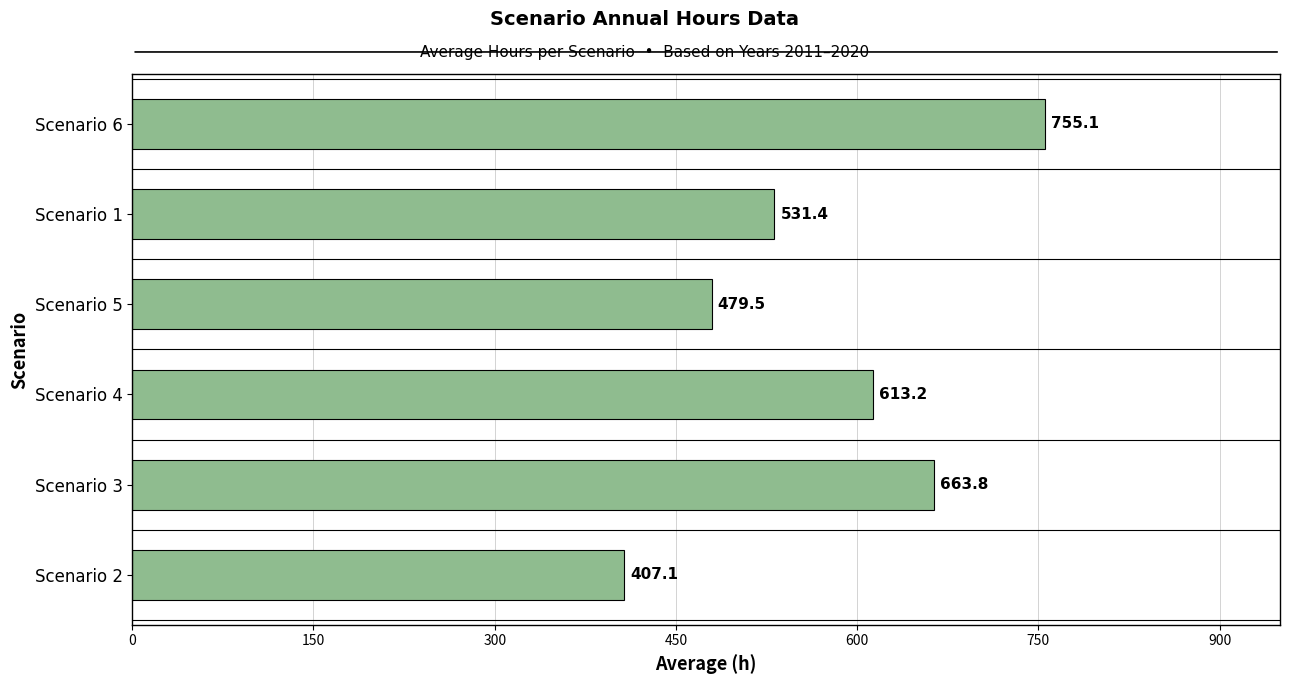

What is the average value?

575.0